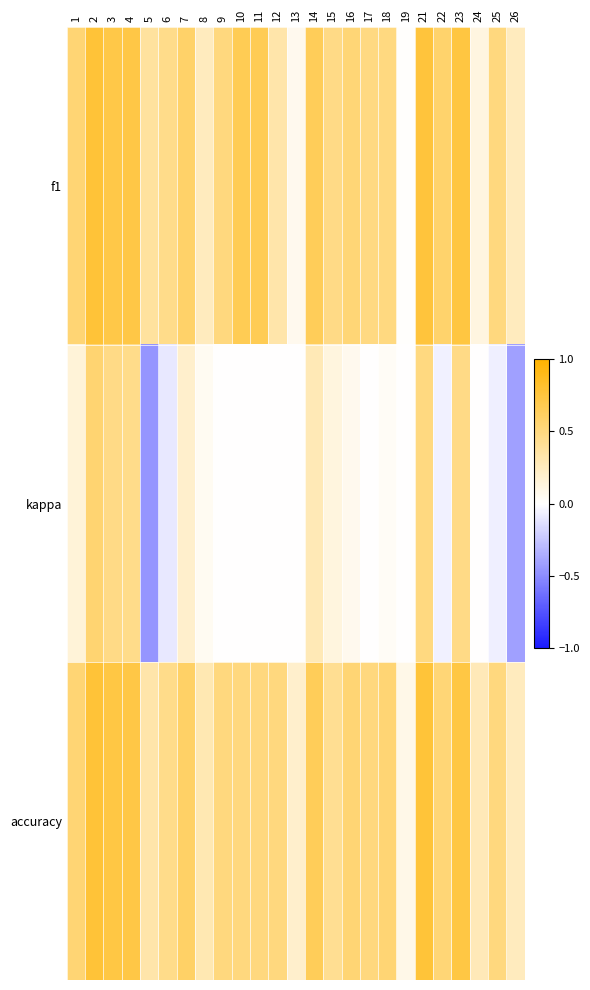

Which category has the highest value across all series?

2